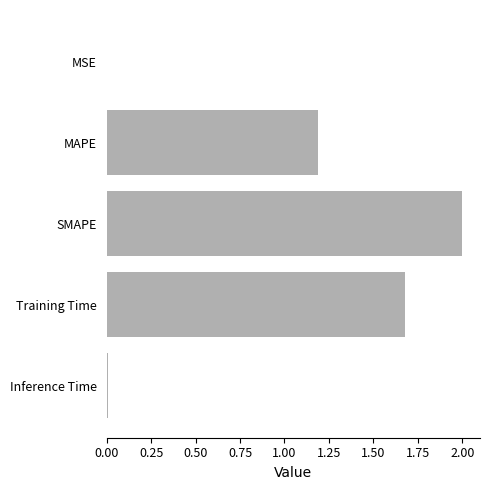

What is the sum of the values at MAPE and Training Time?

2.9